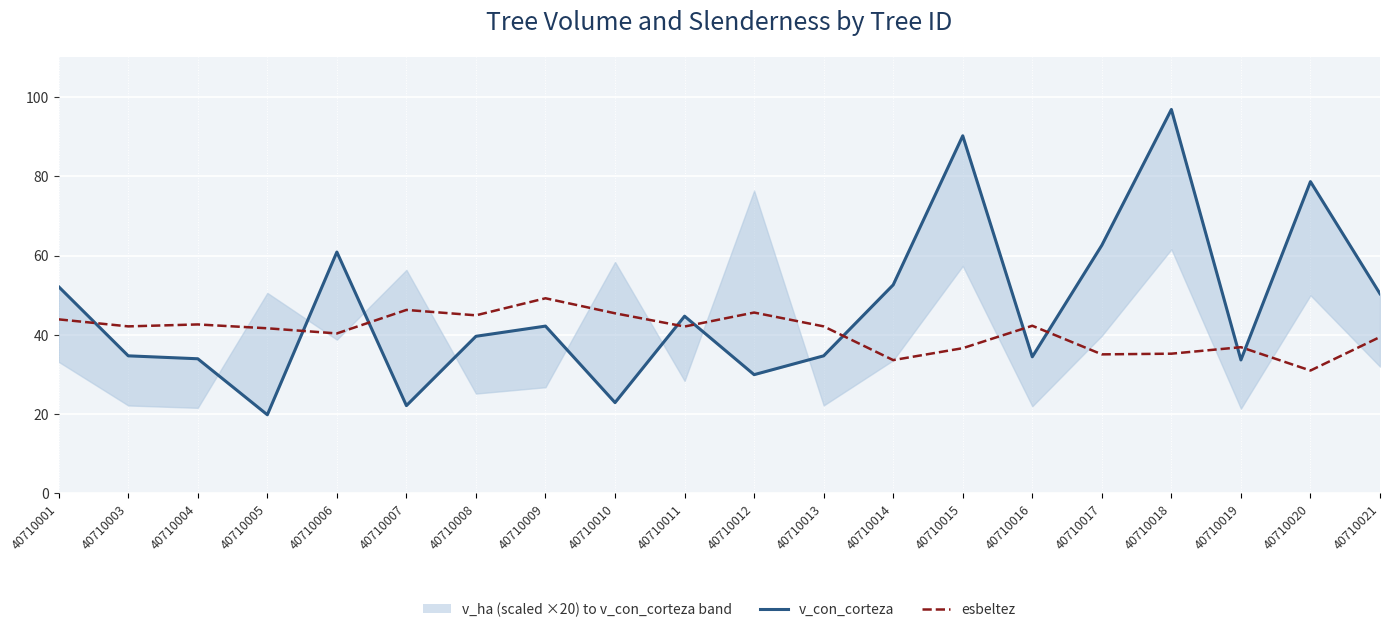

At which category is the sum across all series the highest?

40710018